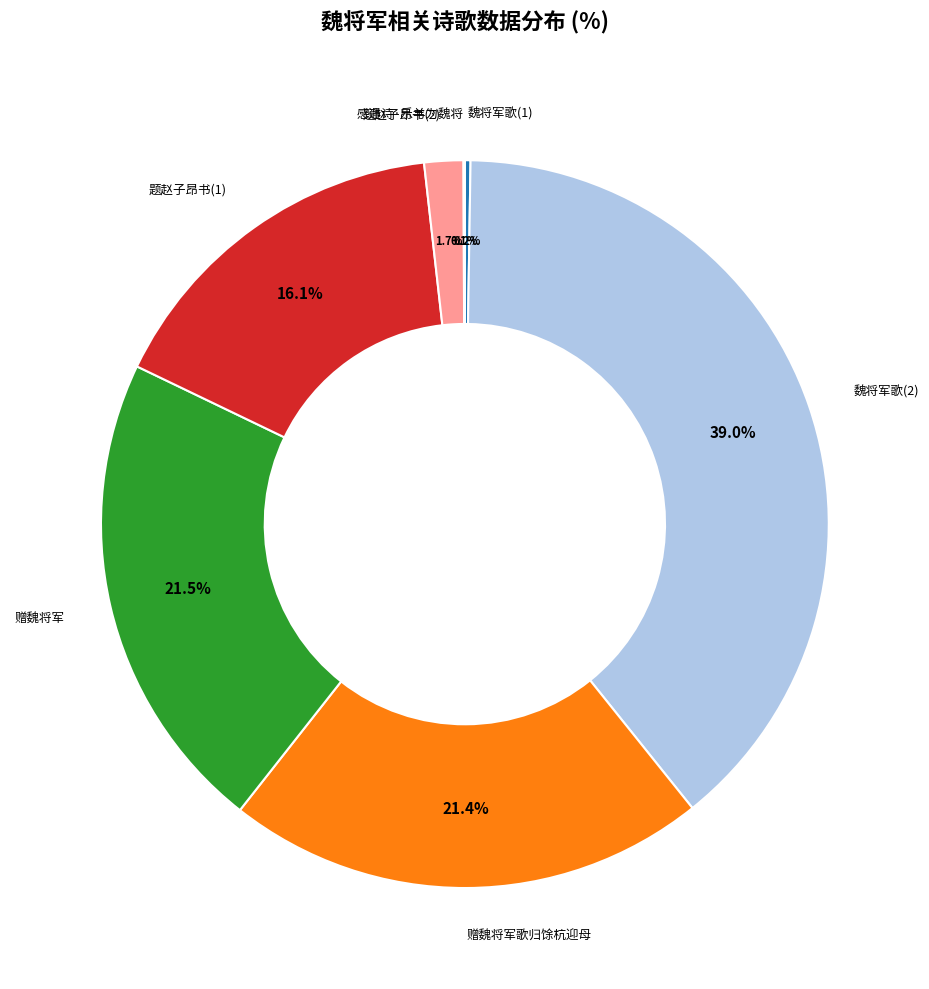

Is there any slice that represents more than half of the pie?

No